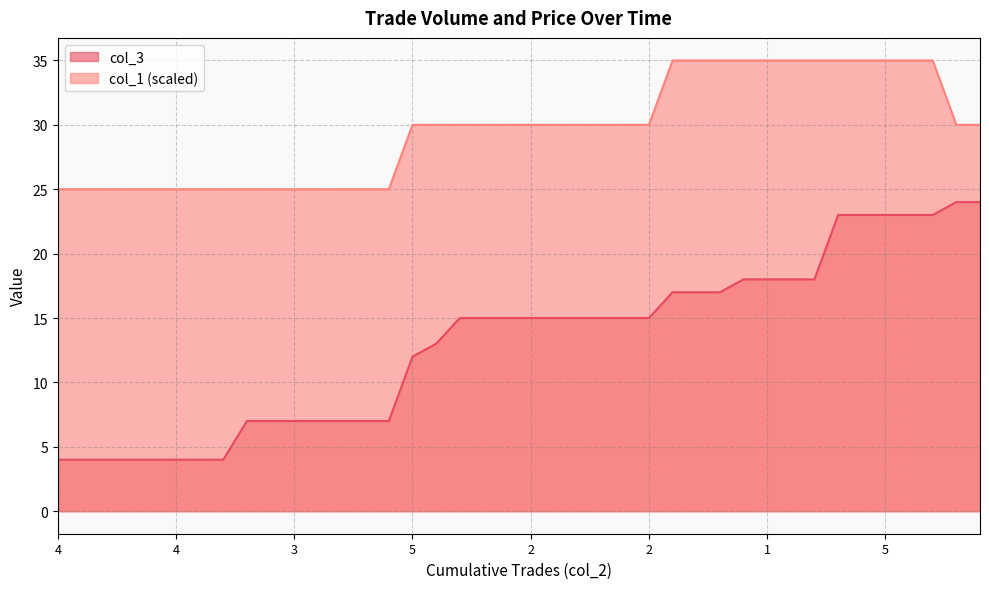

How many lines are shown in the chart?

2